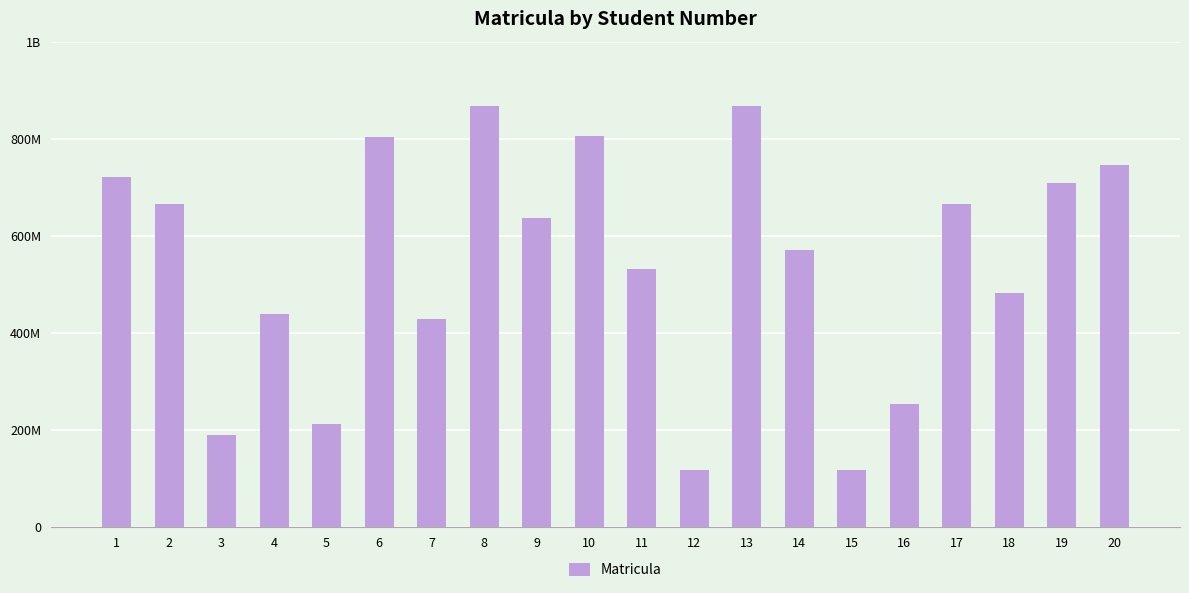

The value at 5 is 213003015. True or false?

True